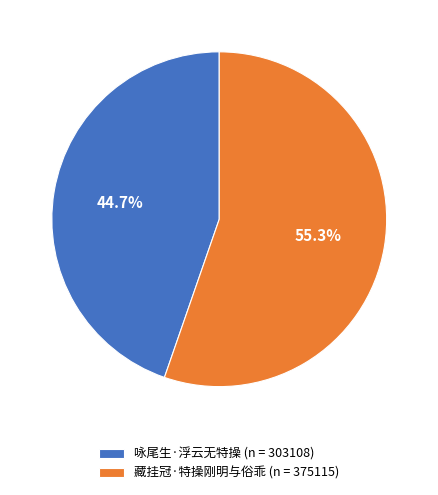

Count the number of slices in the pie.

2